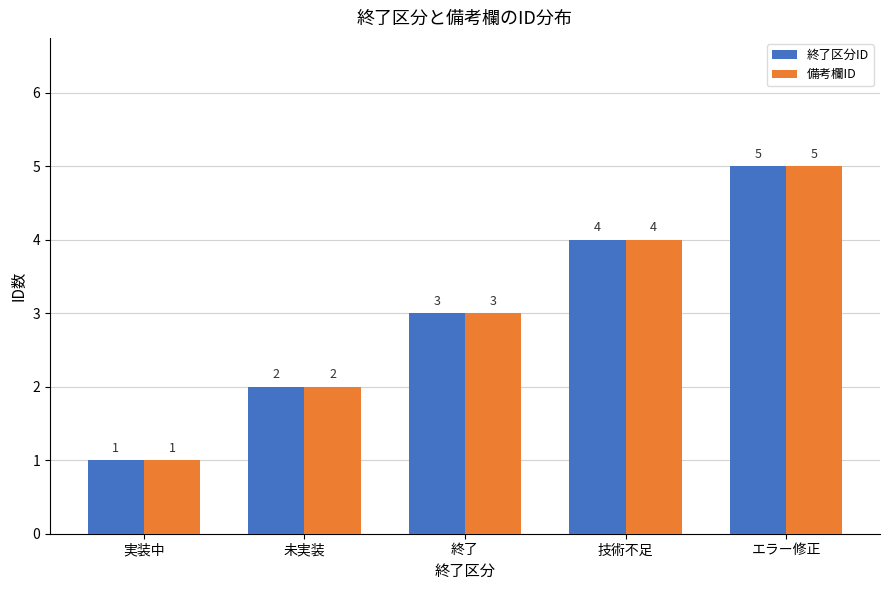

Where is 終了区分ID nearest to the value 3?

終了